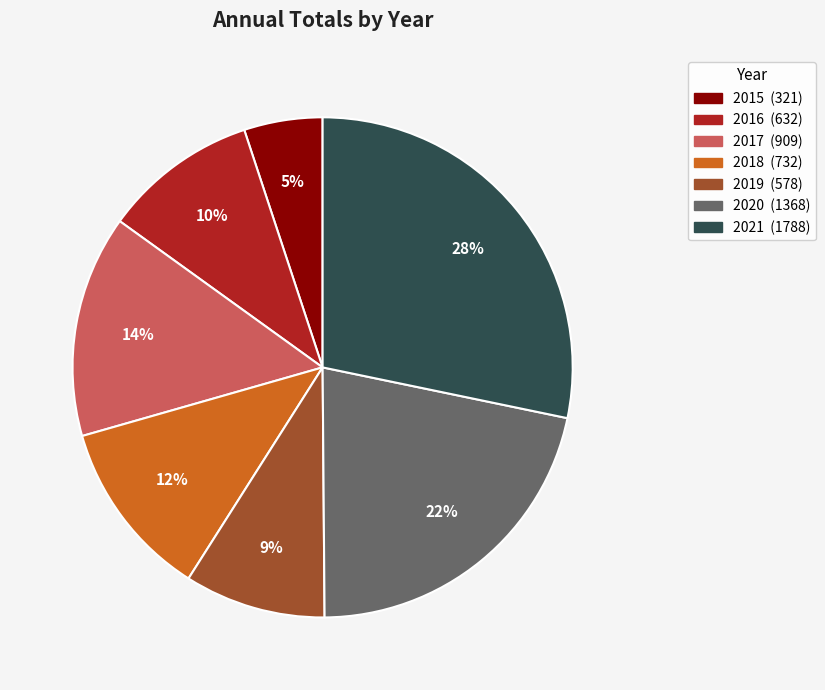

To the nearest percent, what is the difference between the largest and smallest slice percentages?

23%